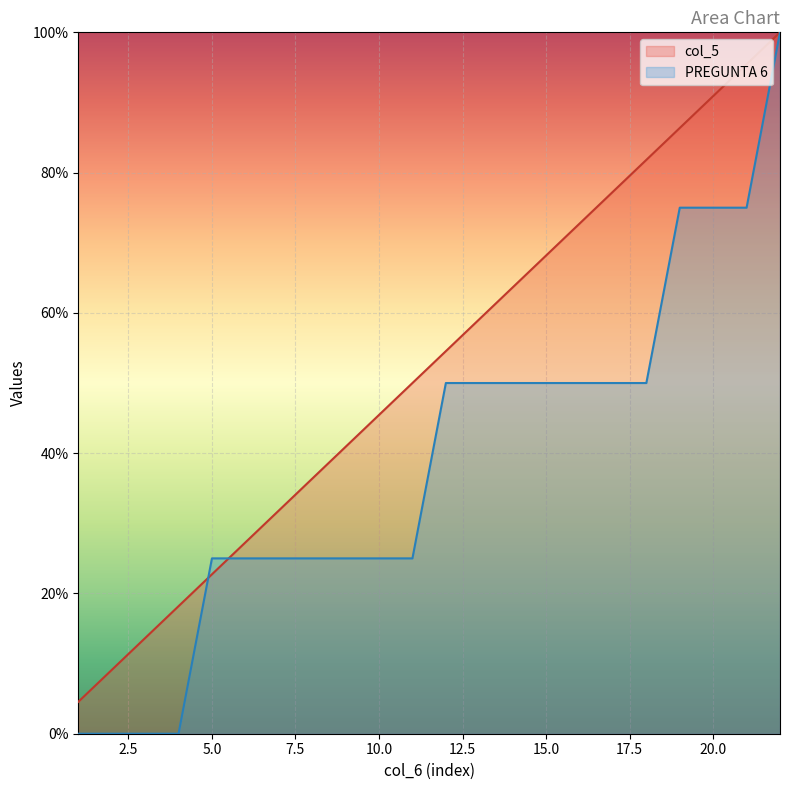

True or false: col_5 has more than 2 interior local peaks.

False